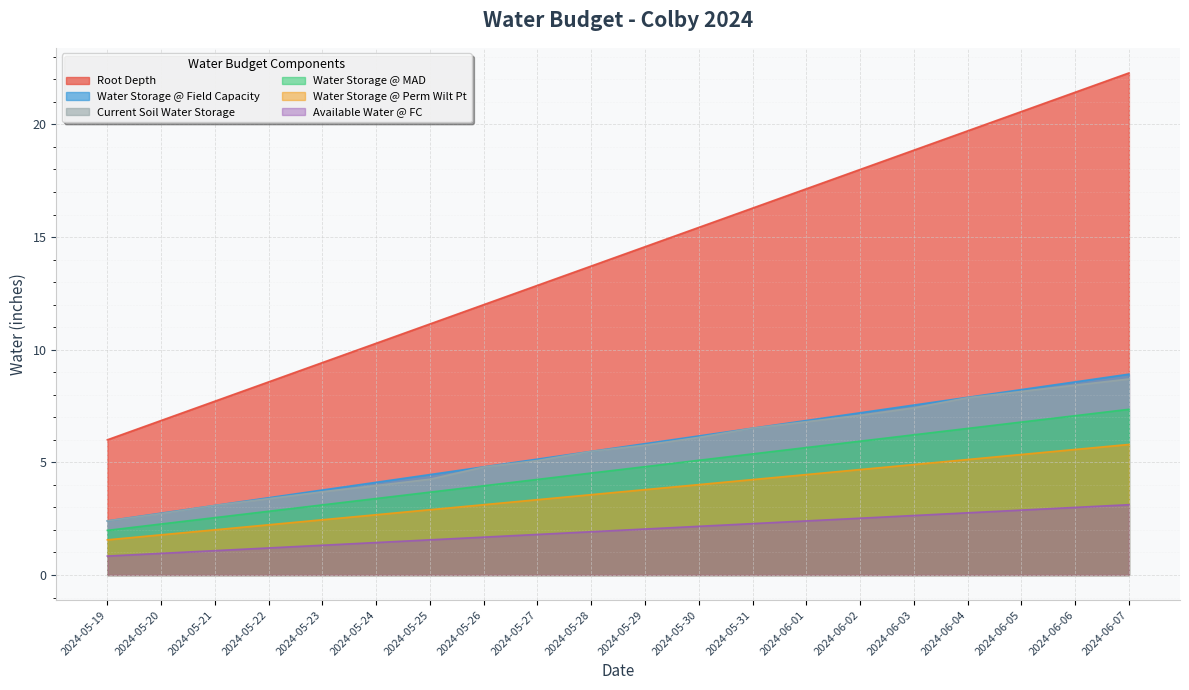

Rank the categories by Root Depth value from highest to lowest.

2024-06-07, 2024-06-06, 2024-06-05, 2024-06-04, 2024-06-03, 2024-06-02, 2024-06-01, 2024-05-31, 2024-05-30, 2024-05-29, 2024-05-28, 2024-05-27, 2024-05-26, 2024-05-25, 2024-05-24, 2024-05-23, 2024-05-22, 2024-05-21, 2024-05-20, 2024-05-19